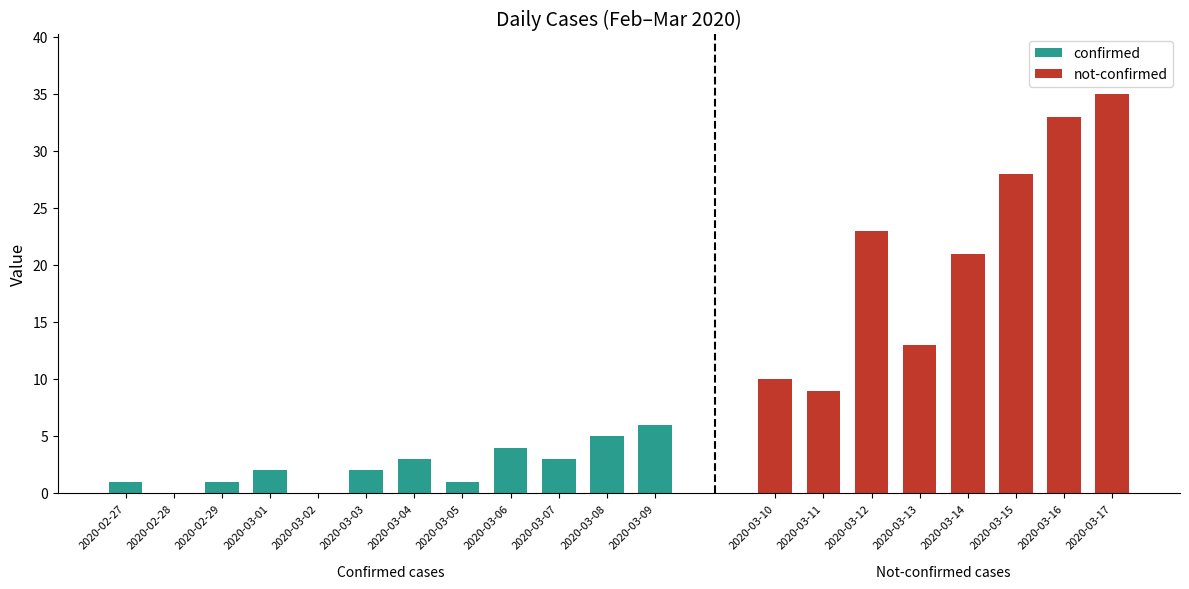

What is the average value?

10